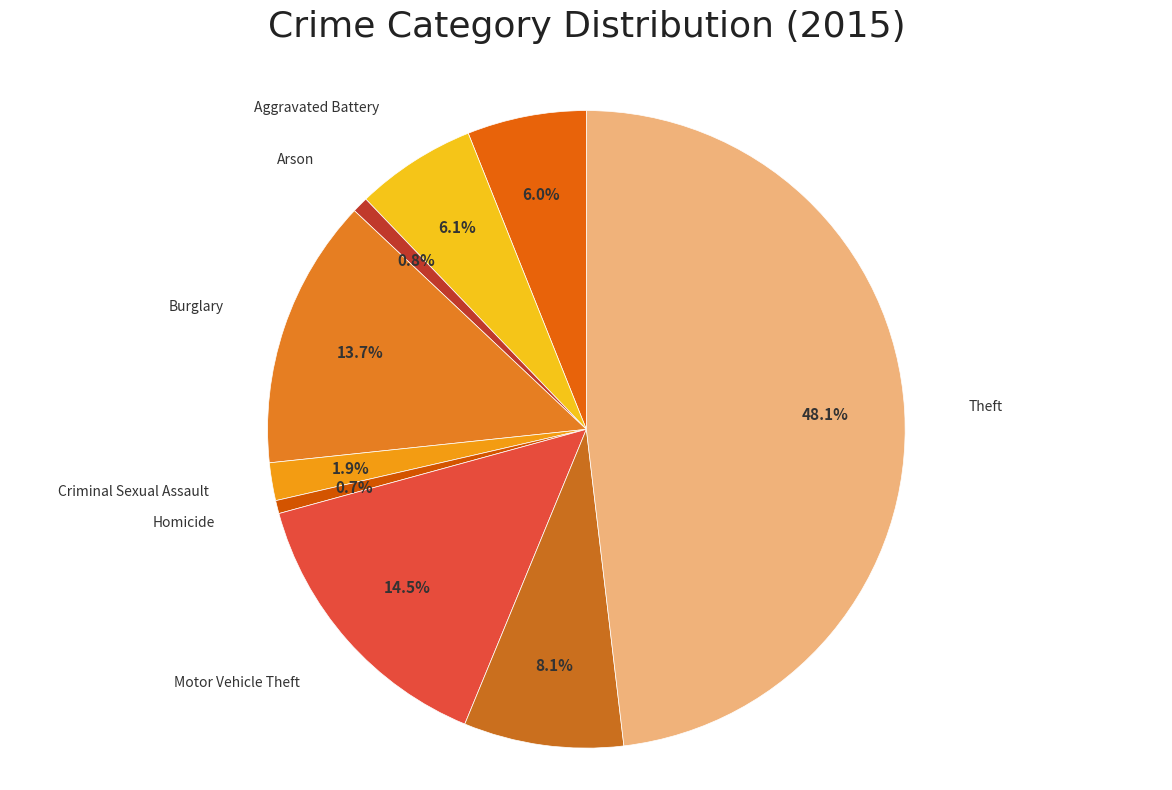

True or false: Aggravated Assault accounts for 17% of the total.

False